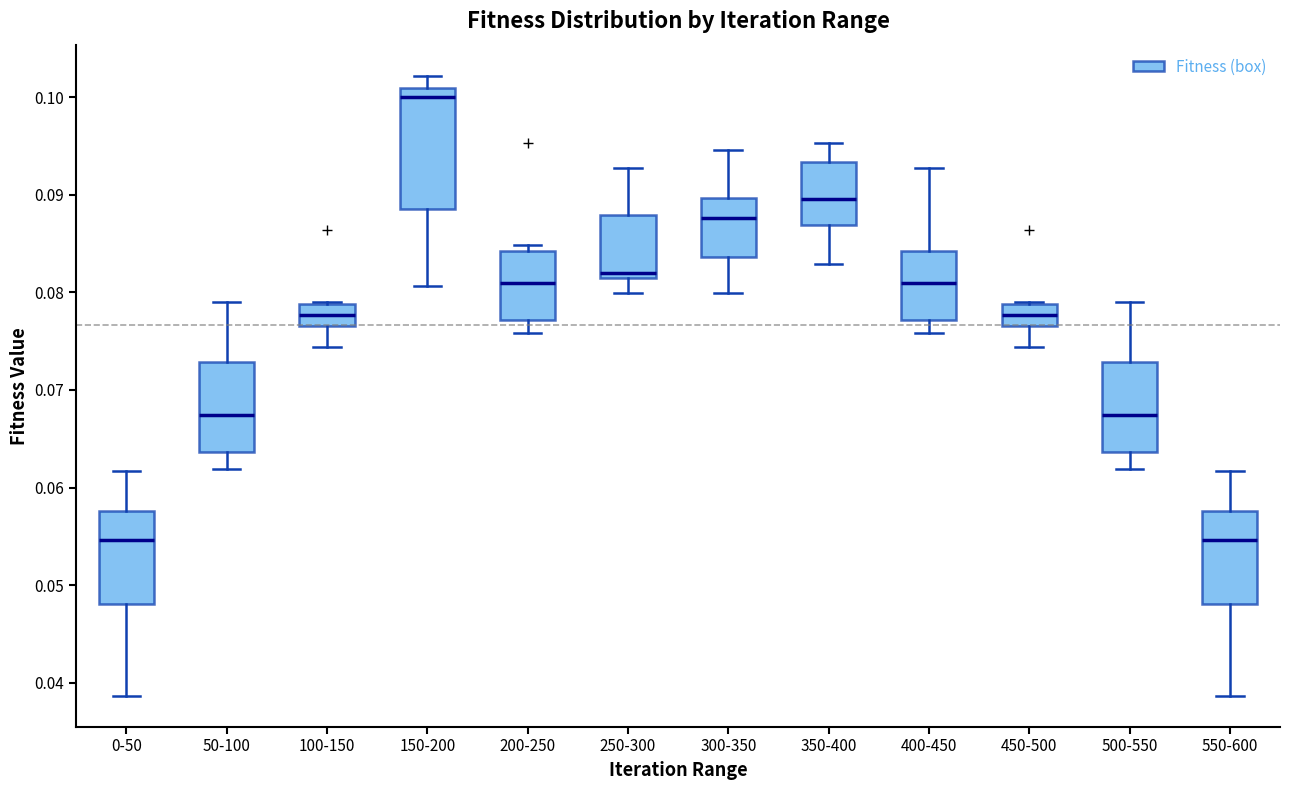

Comparing the boxes themselves (not the whiskers), which one is the tallest?

150-200